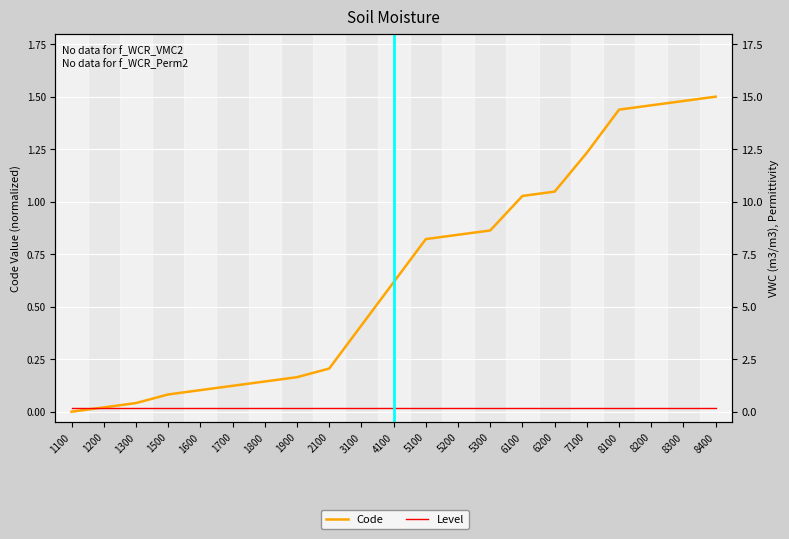

True or false: Code has more than 2 interior local peaks.

False